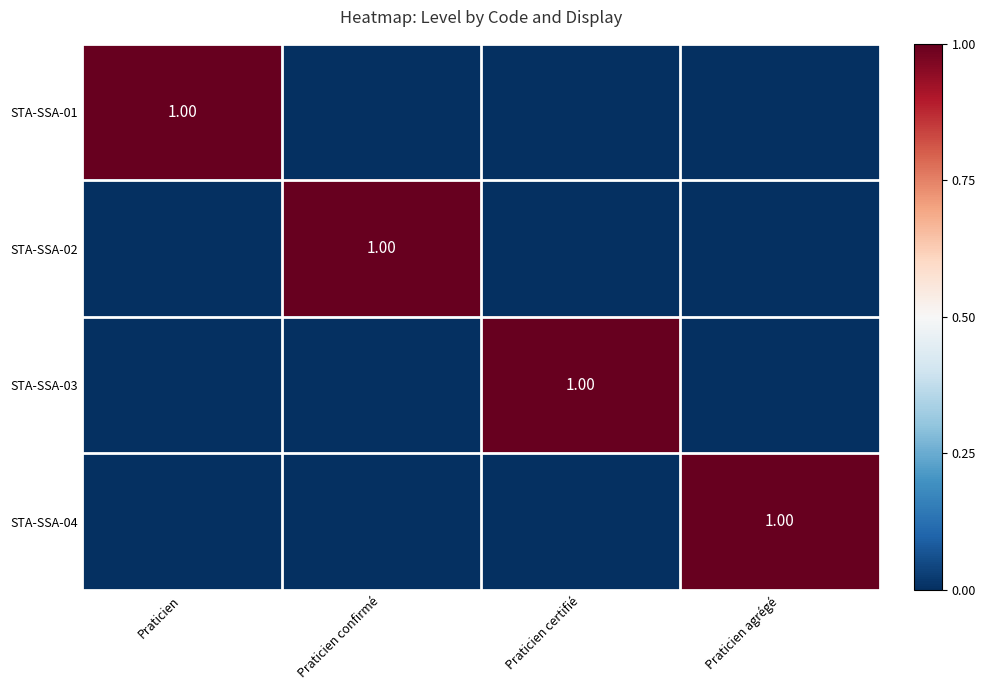

Is the value of STA-SSA-01 at Praticien certifié greater than the value of STA-SSA-02 at Praticien agrégé?

No